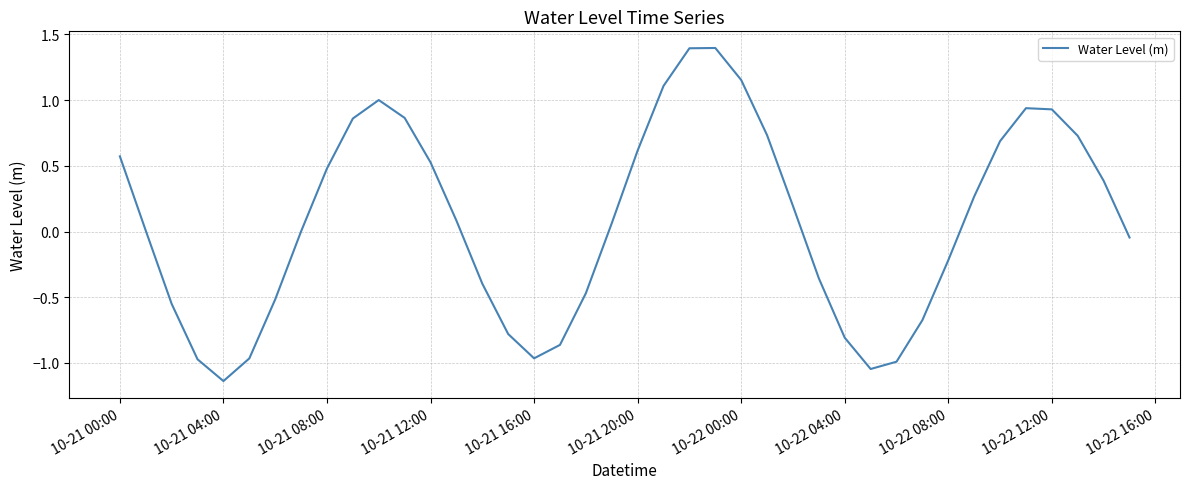

What is the greatest value displayed?

1.4